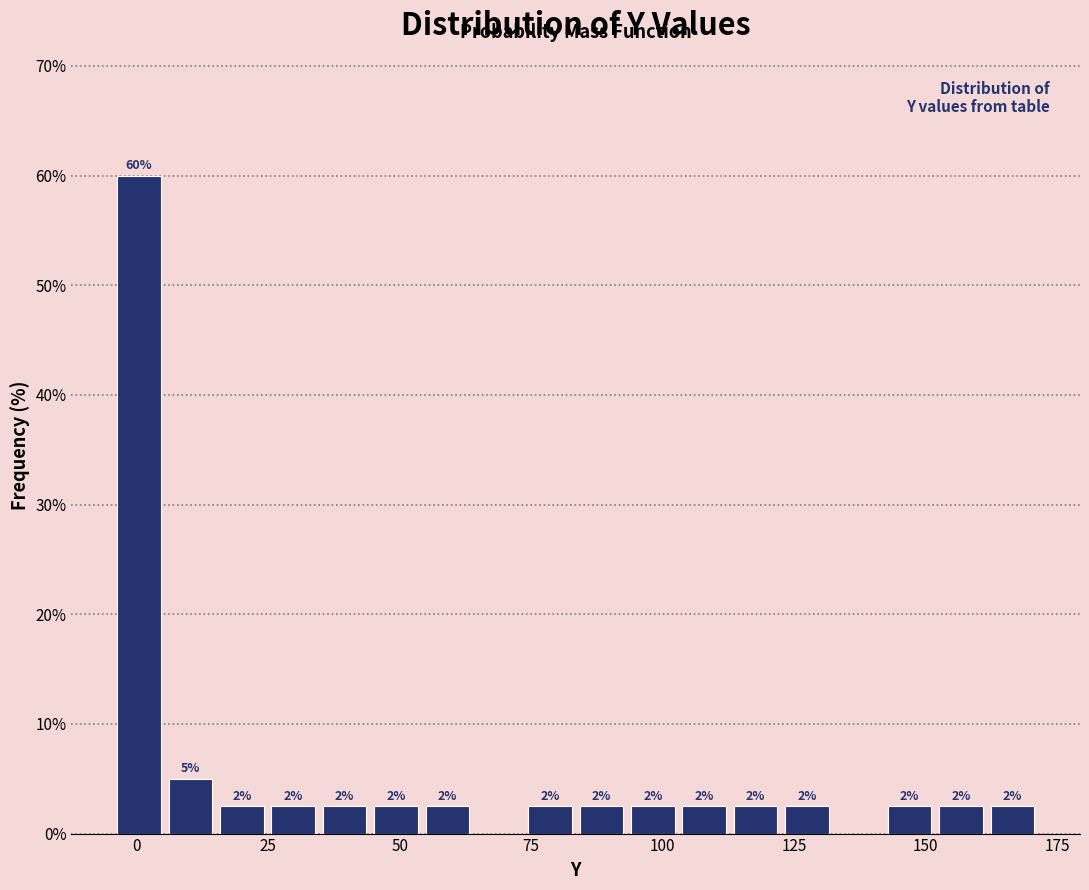

Around what value on the x-axis is the tallest bar? Give the approximate position of its centre, as read against the axis.

0